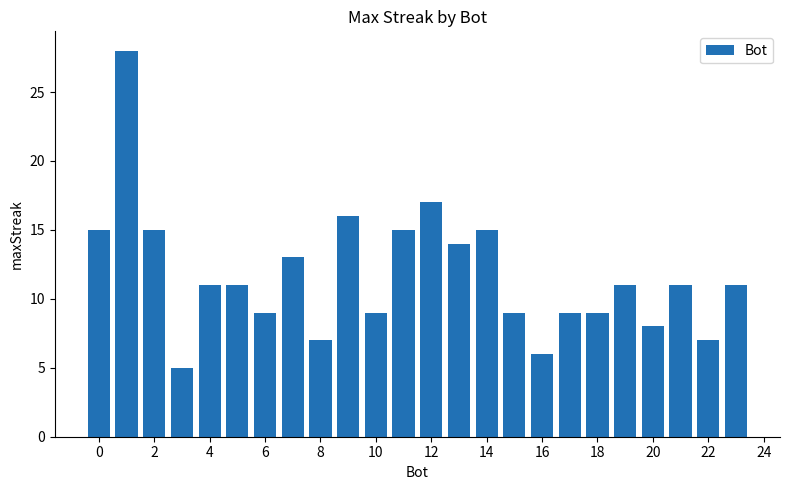

What is the value of the 10th bar from the left?

16